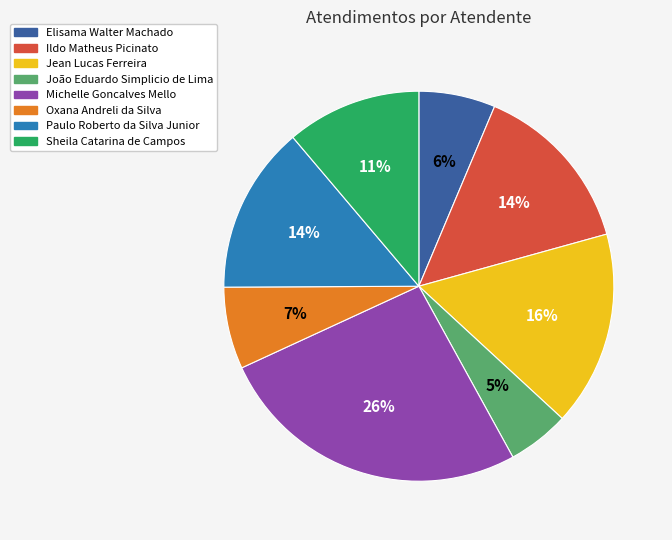

What percentage is the Oxana Andreli da Silva slice, to the nearest percent?

7%